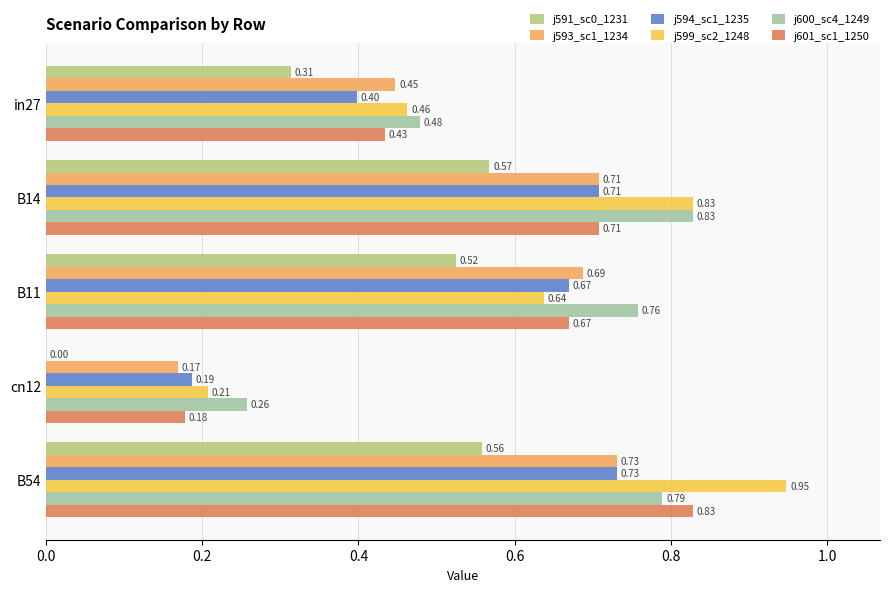

At which category is the sum across all series the highest?

B54